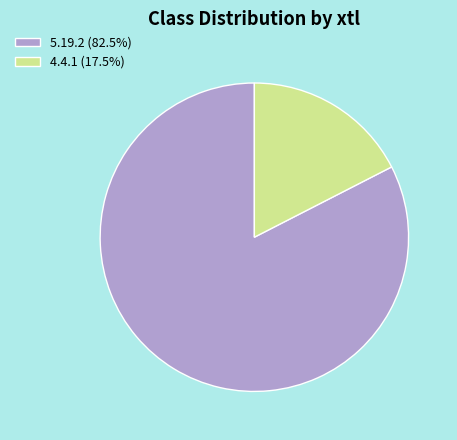

How many segments does this pie chart have?

2